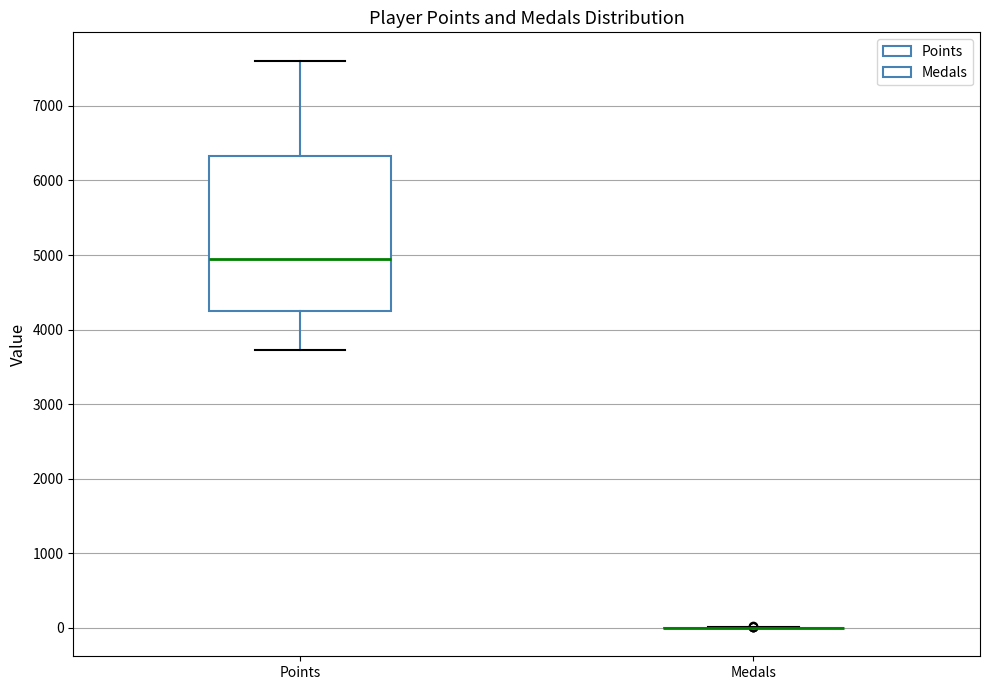

Comparing the boxes themselves (not the whiskers), which one is the tallest?

Points